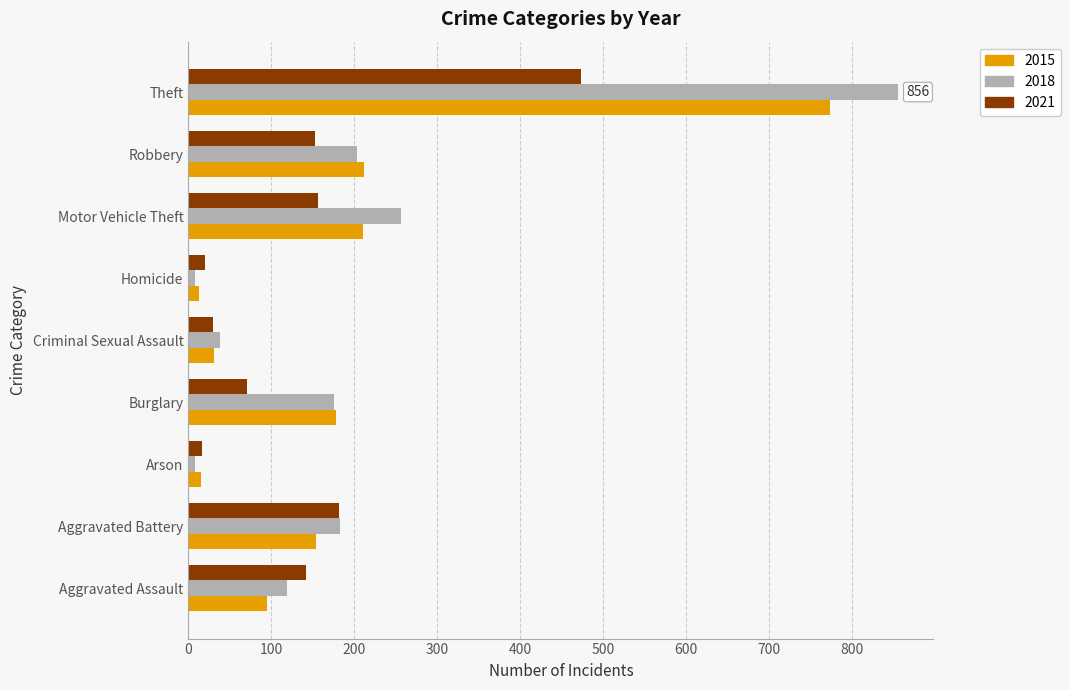

At Theft, list the series in order from smallest to largest.

2021, 2015, 2018